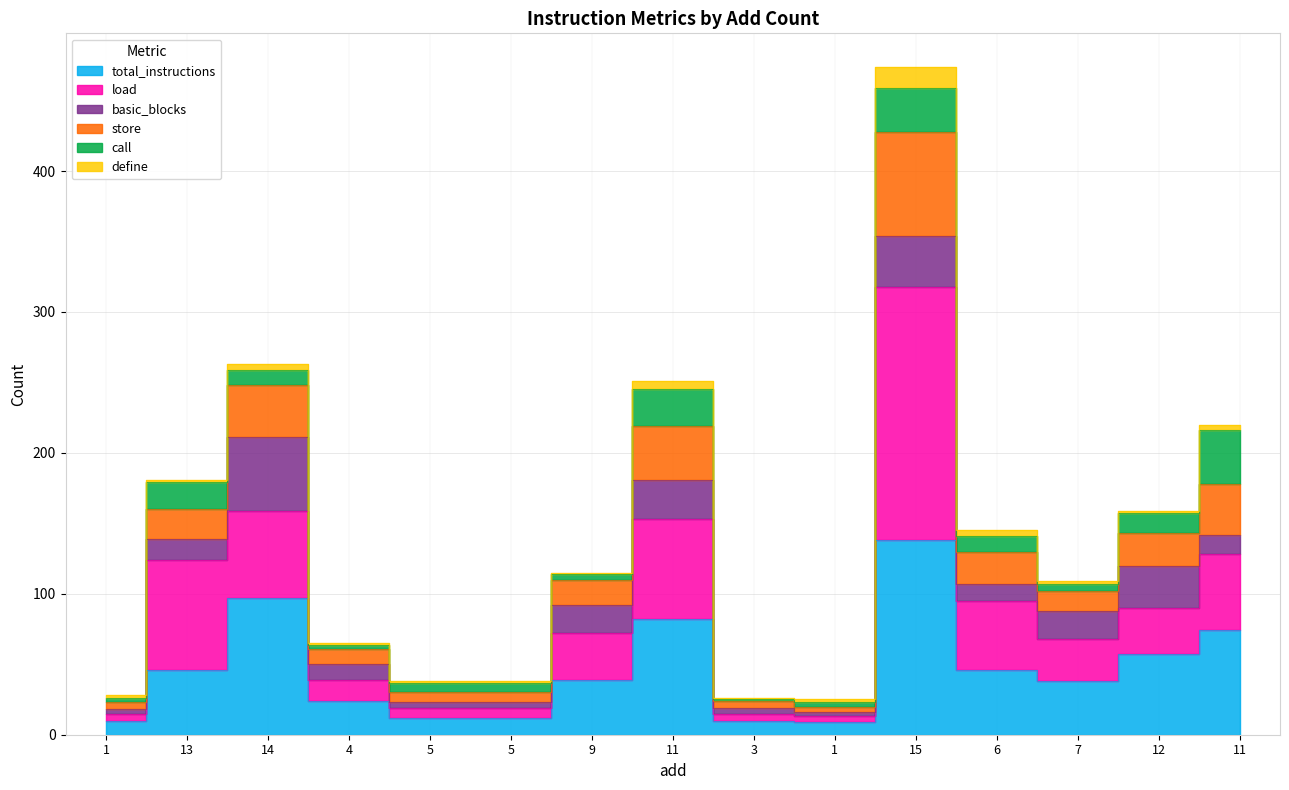

What is the smallest value displayed?

9